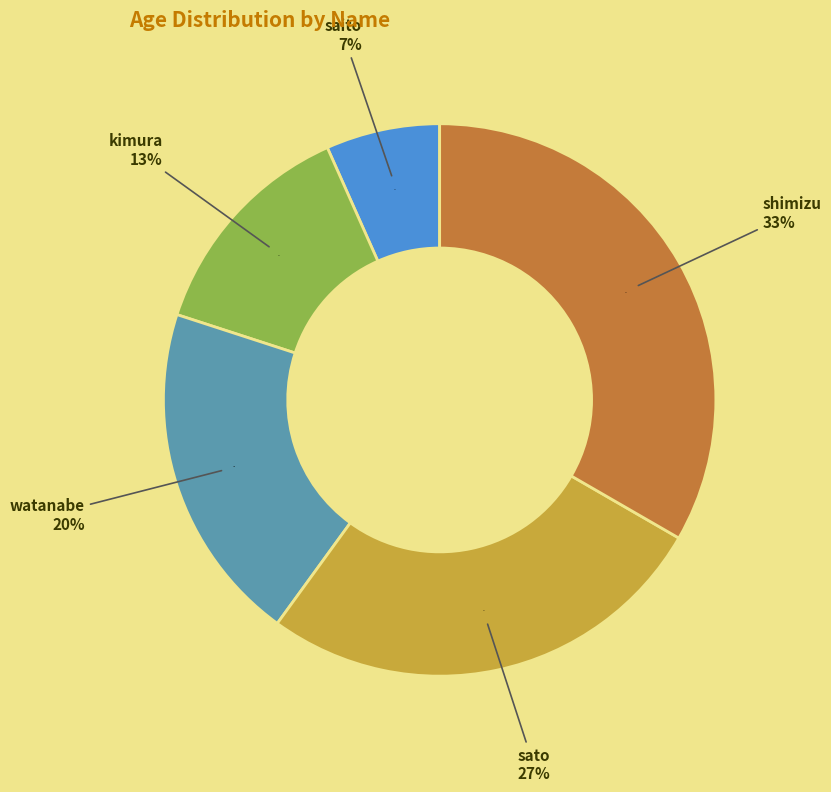

To the nearest percent, what is the difference between the saito and sato slice percentages?

20%